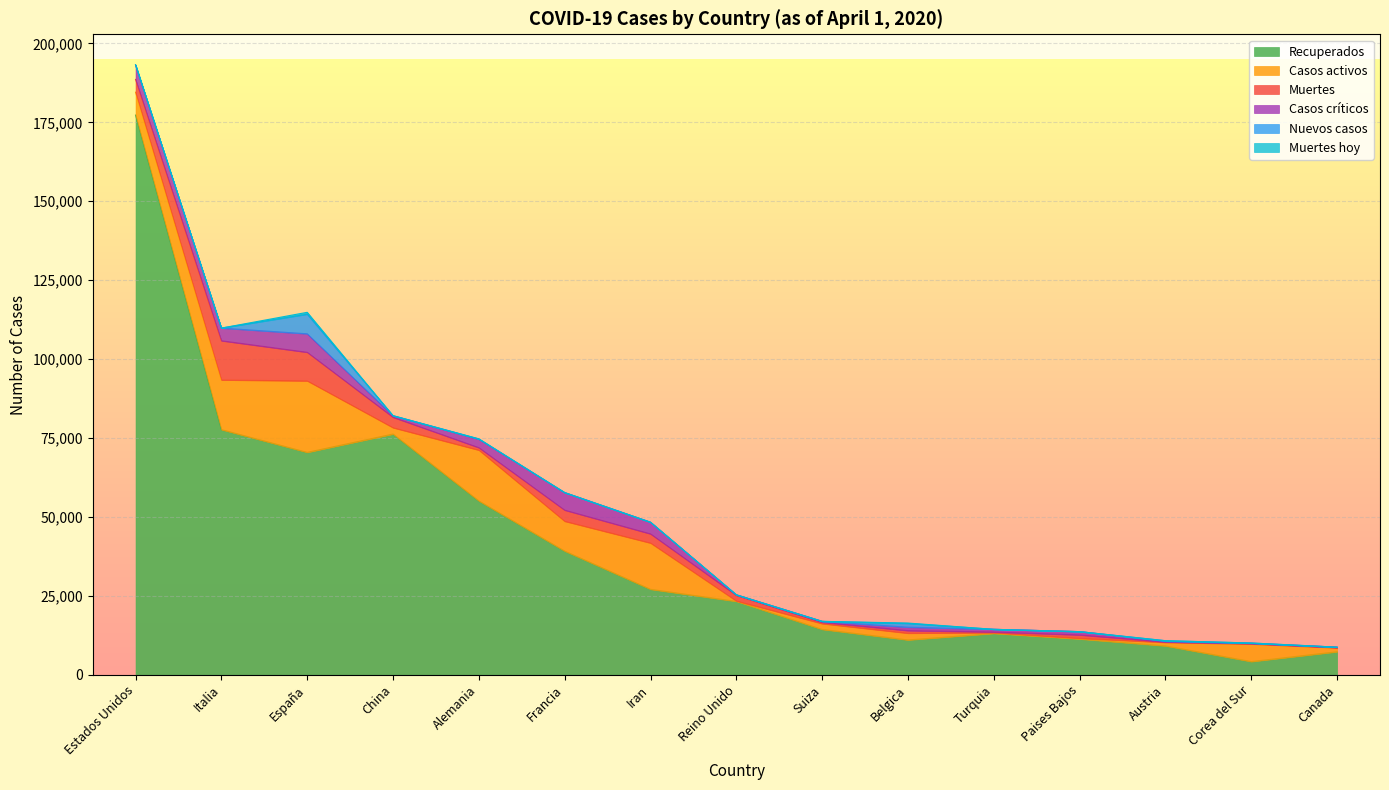

Between which two adjacent categories do Muertes and Casos activos first intersect?

España and China